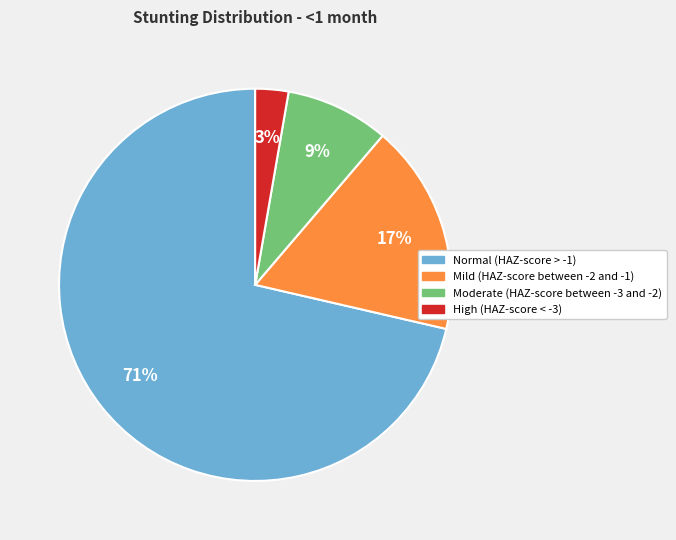

Rank the categories by value from highest to lowest.

Normal (HAZ-score > -1), Mild (HAZ-score between -2 and -1), Moderate (HAZ-score between -3 and -2), High (HAZ-score < -3)